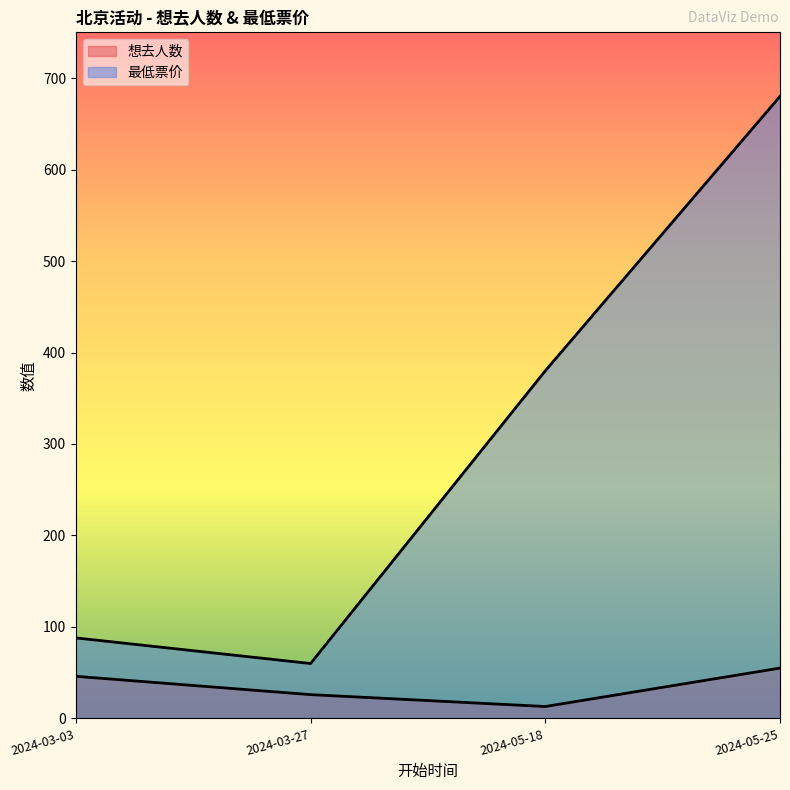

Is the value of 最低票价 at 2024-05-25 greater than the value of 想去人数 at 2024-03-27?

Yes